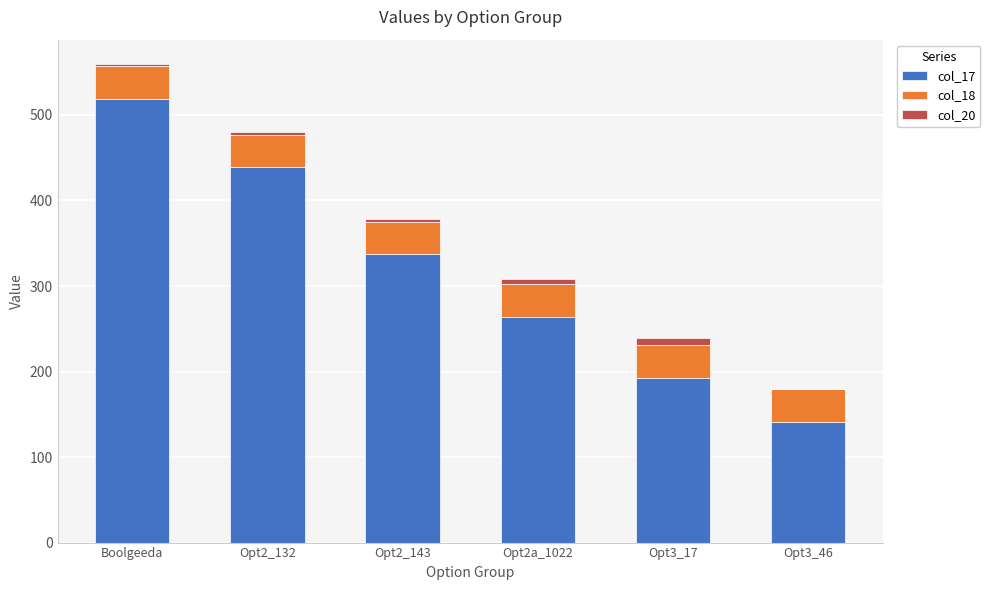

What is the total value across all series at Opt3_46?

180.0